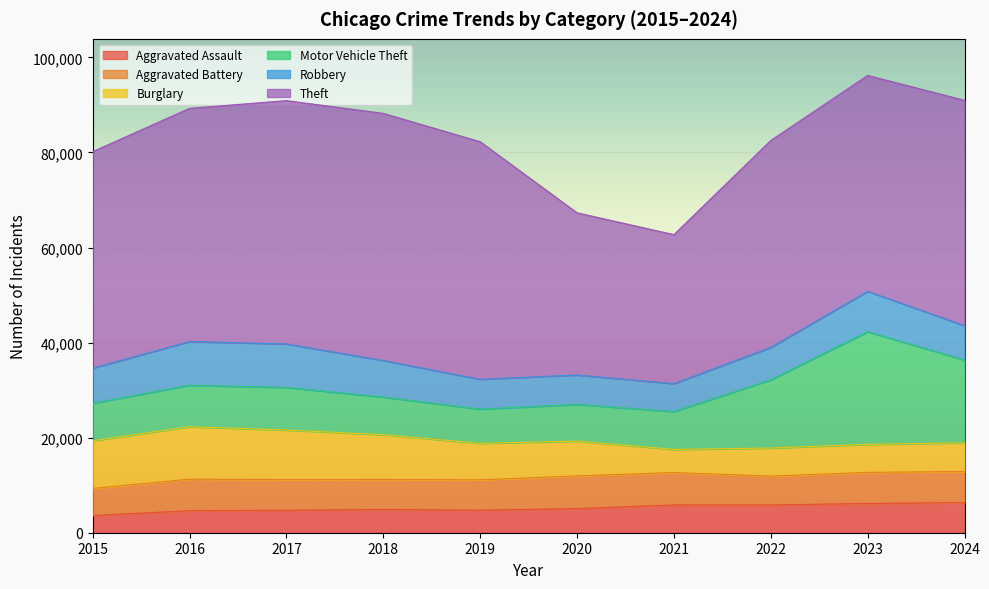

At which label does Aggravated Assault reach its minimum?

2015